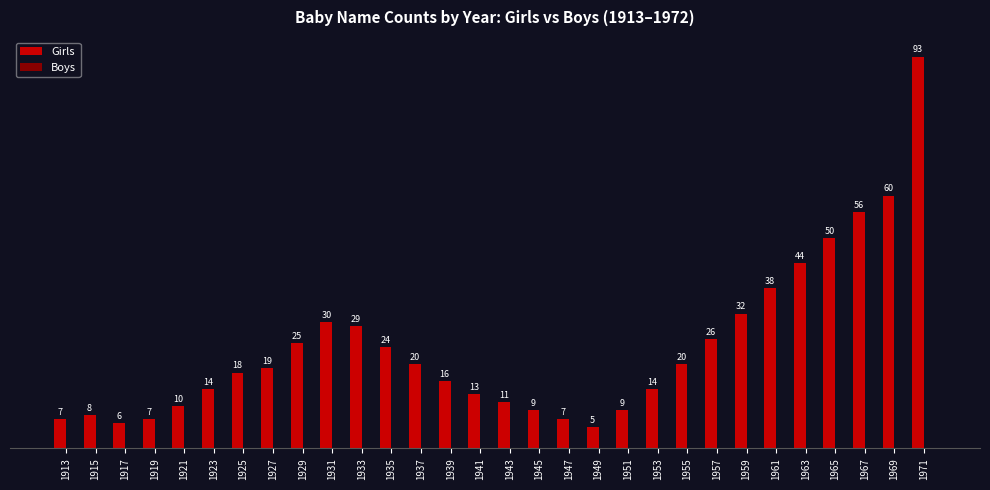

What is the sum of all values?

720